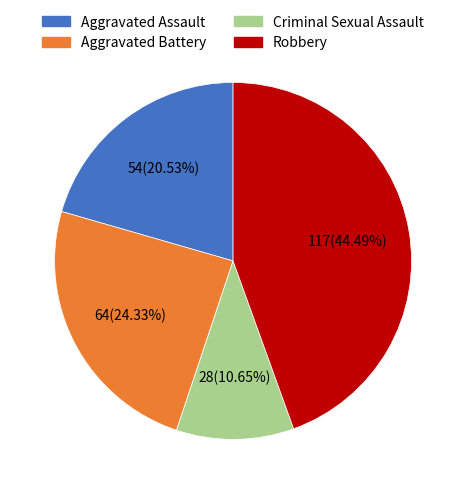

What percentage do Aggravated Assault and Robbery together represent?

65.0%